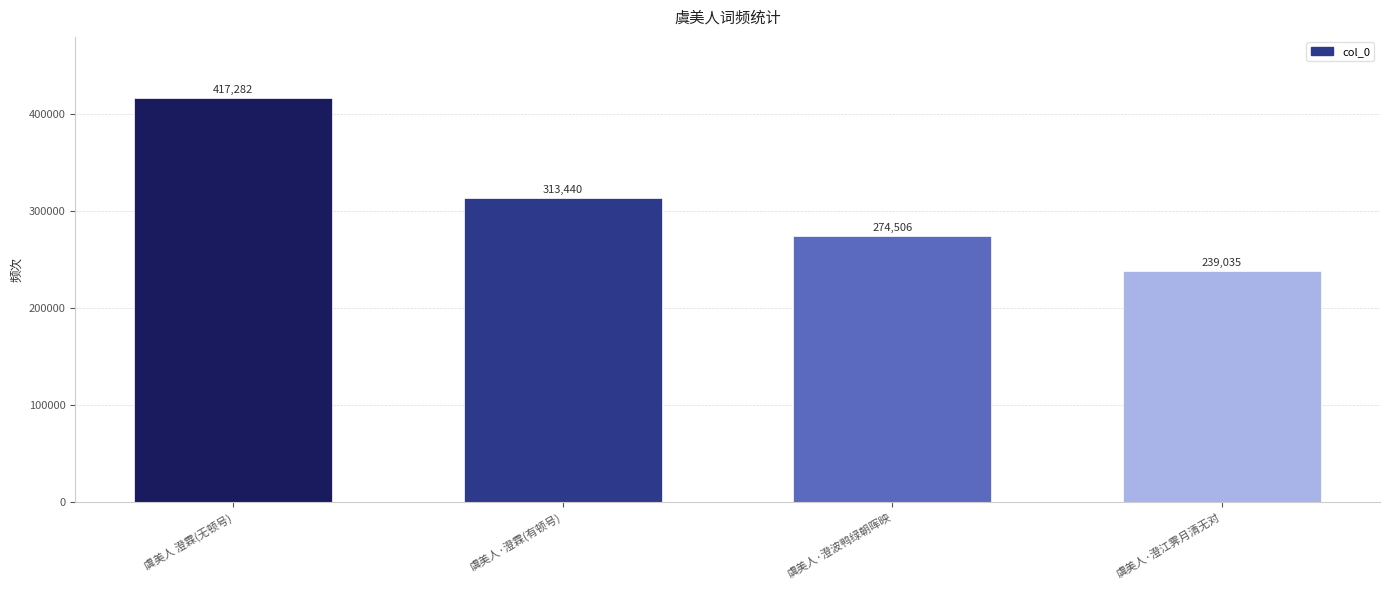

Count the values in the range 274506 to 417282.

3